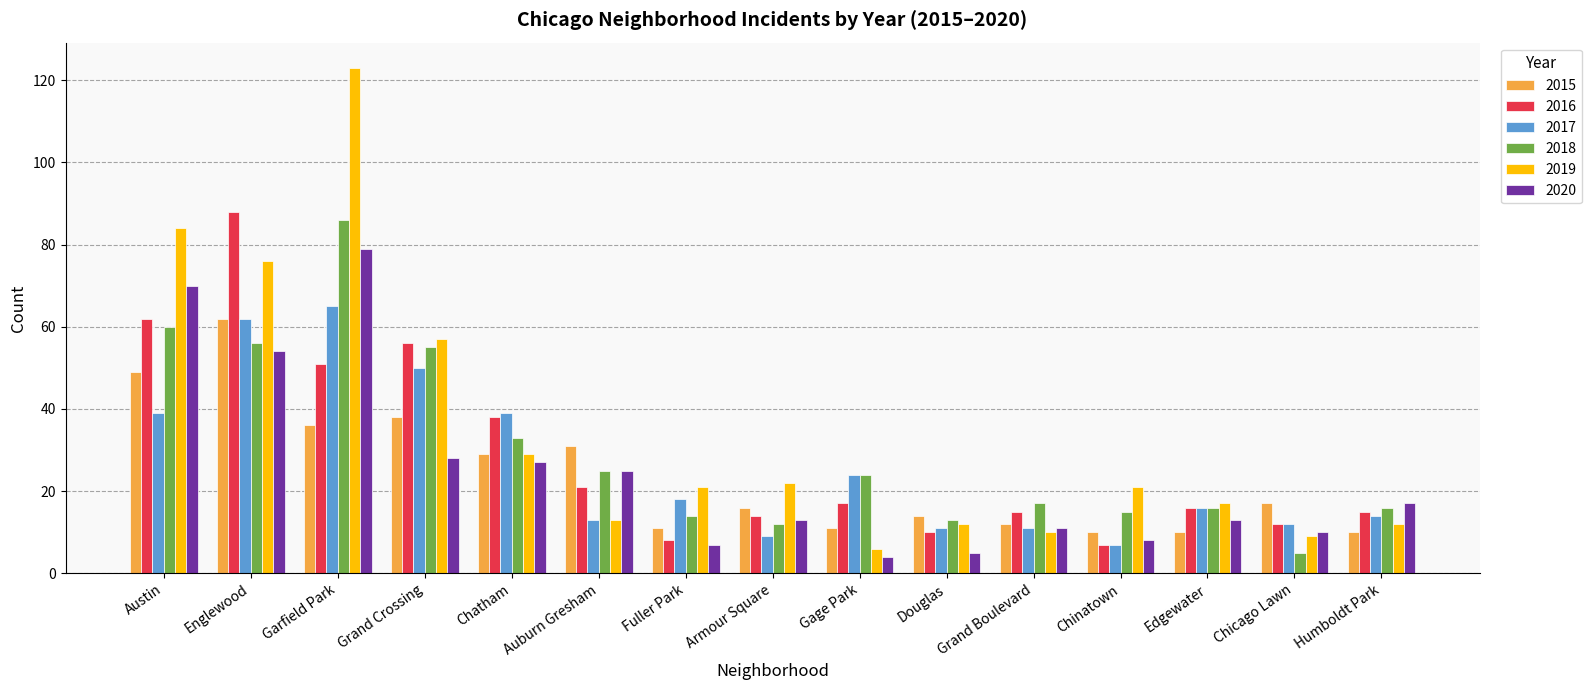

Is it true that 2018 equals 56 at Englewood?

True